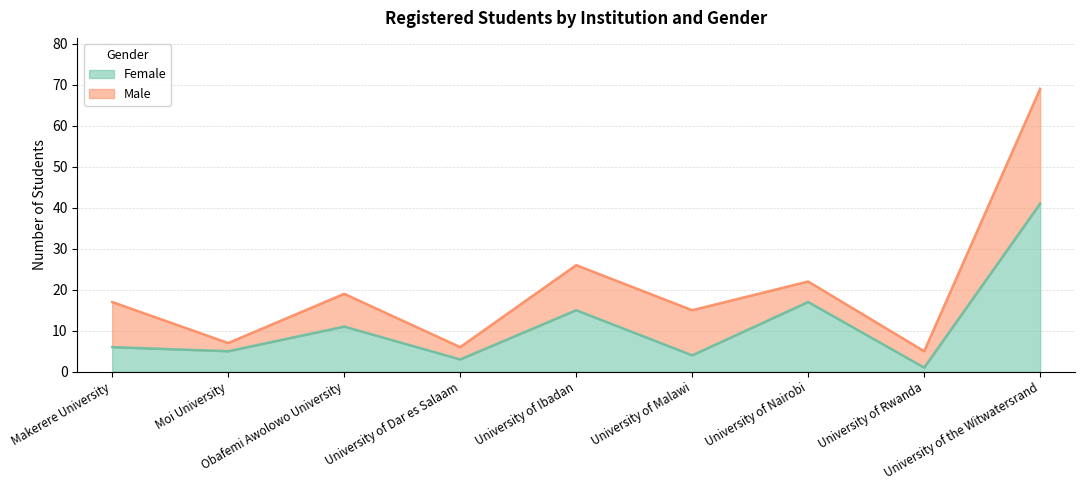

True or false: there are more than 1 points higher than both neighbors.

True